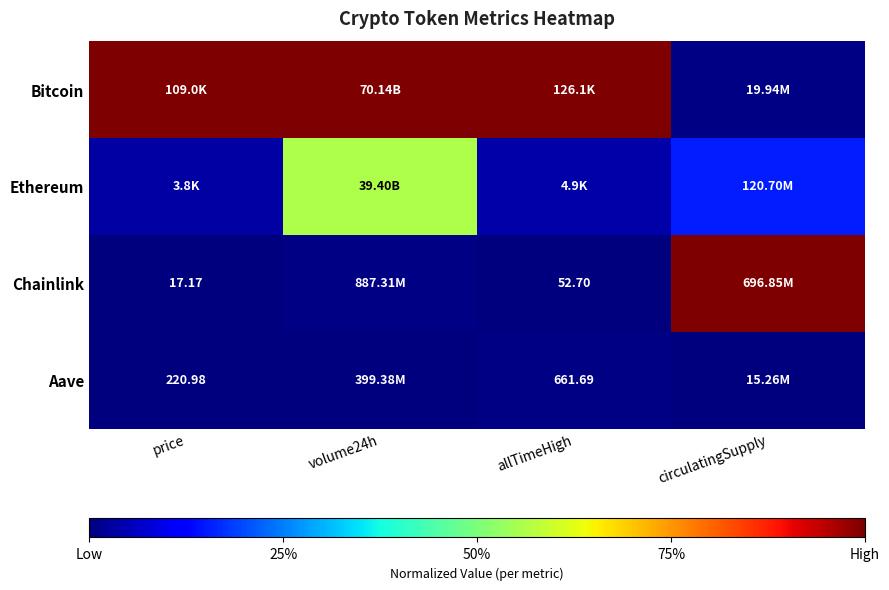

How many data points does each series have?

4